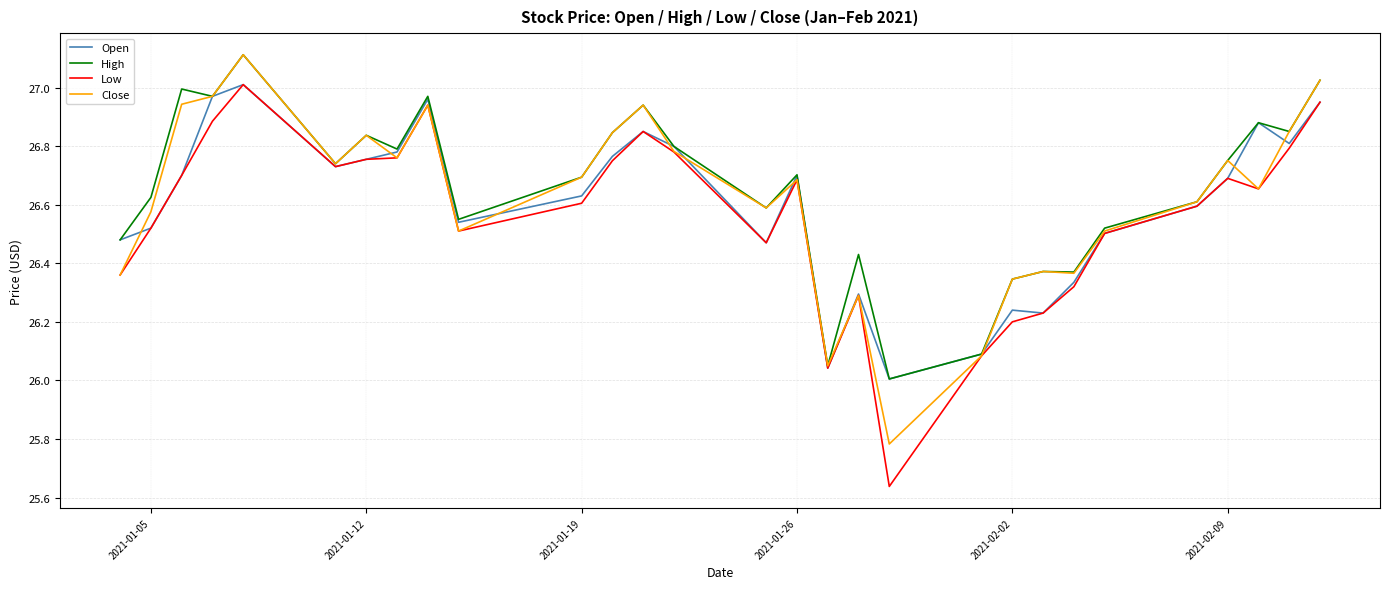

What is the greatest value displayed?

27.1